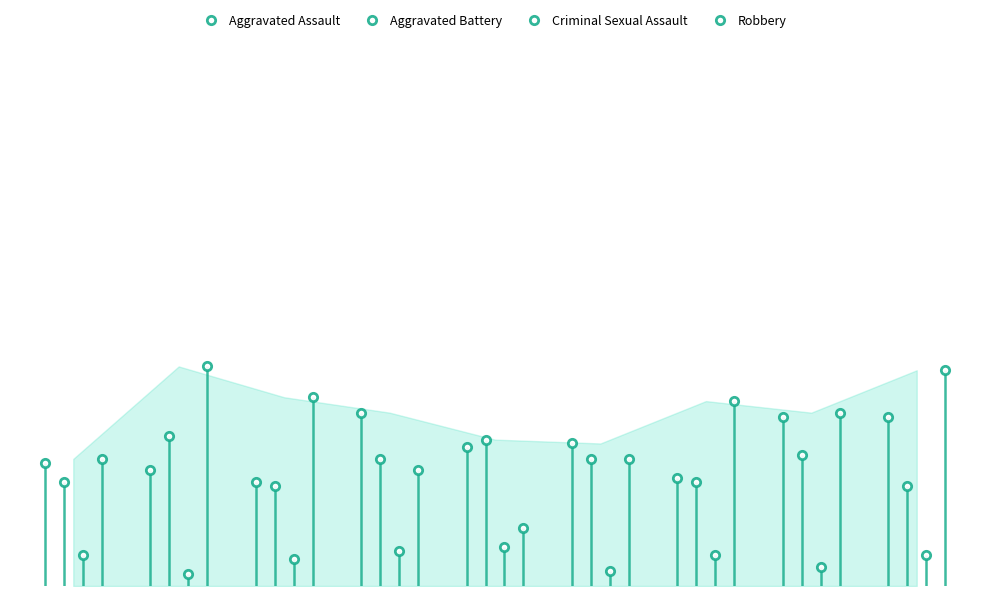

At which label is Aggravated Assault closest to 36?

2019